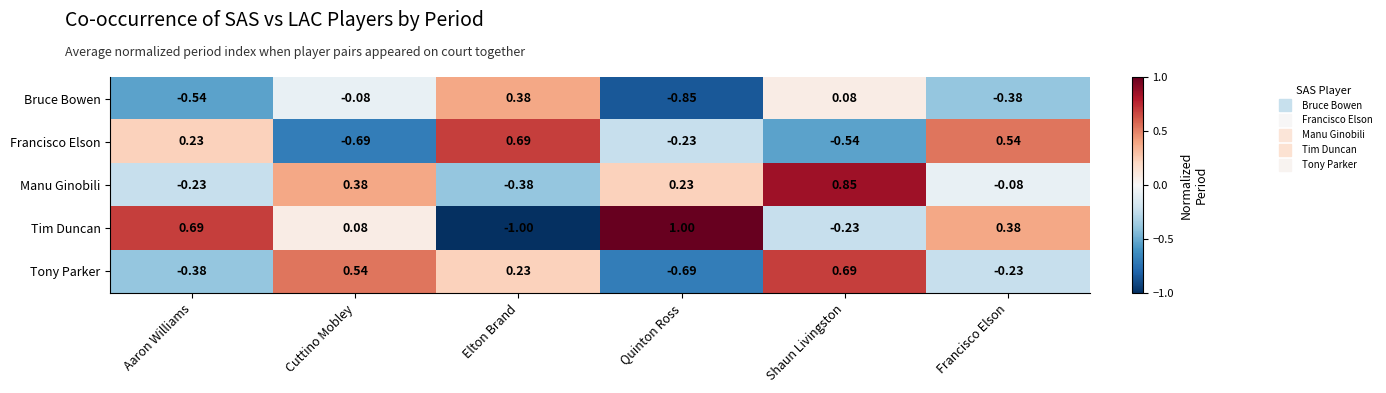

What is the spread (max minus min) of values at Cuttino Mobley?

1.2